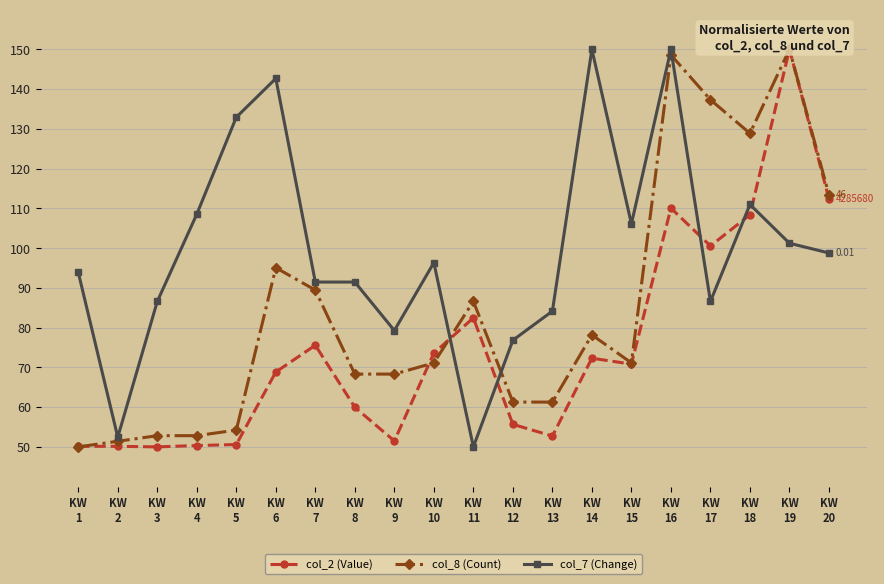

Rank the series at KW
10 from highest to lowest value.

col_7 (Change), col_2 (Value), col_8 (Count)